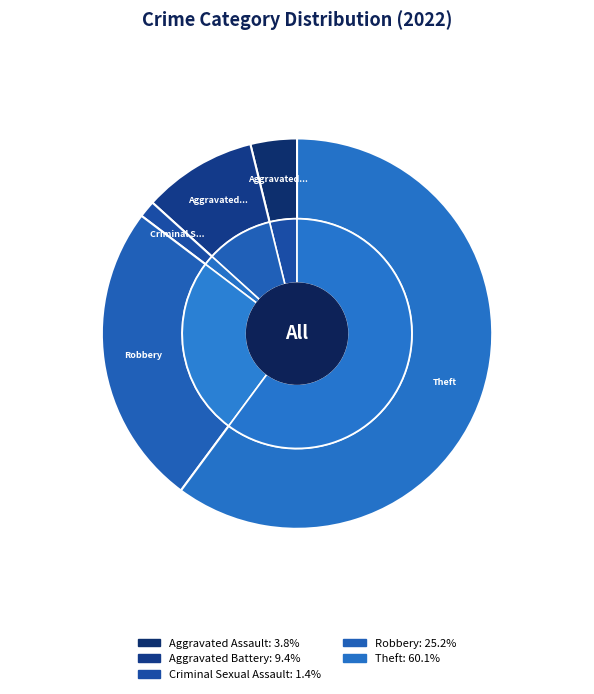

True or false: Aggravated Assault accounts for 16% of the total.

False